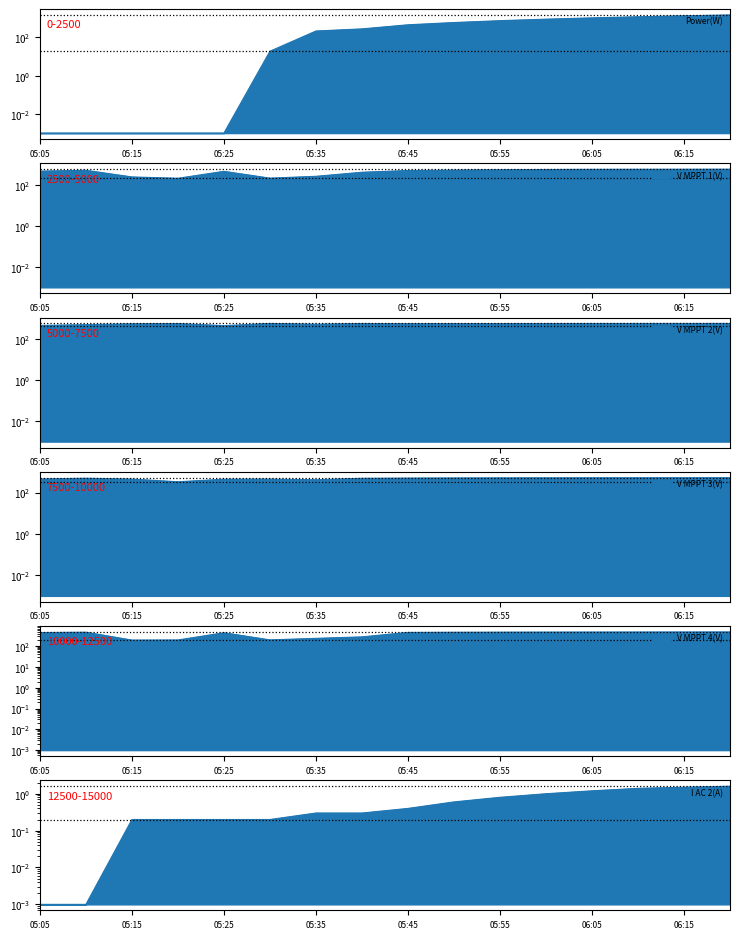

What is the approximate value of V MPPT 4(V) at 05:30?

201.5